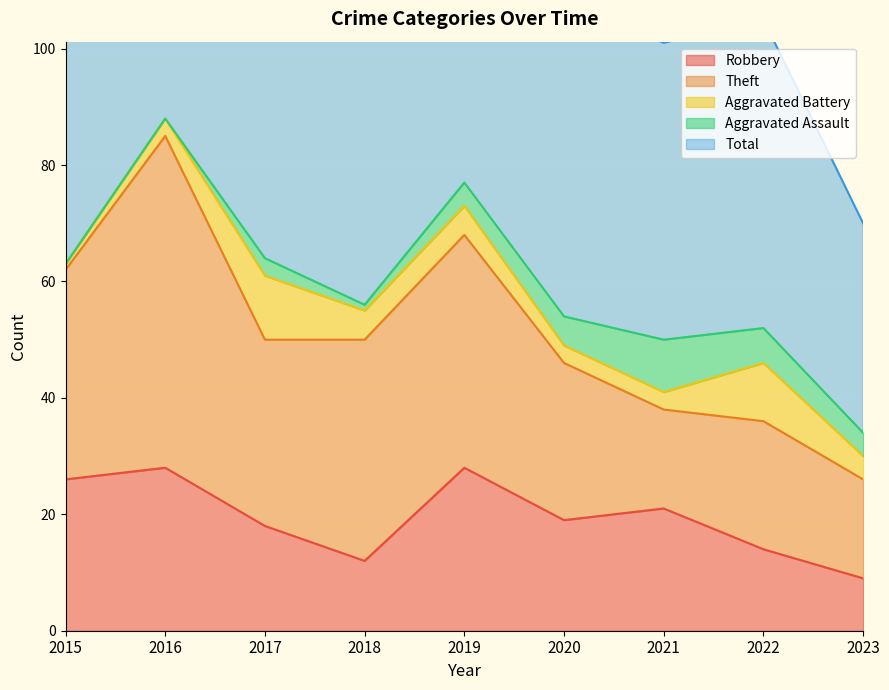

True or false: Robbery has a value of 31 at 2017.

False